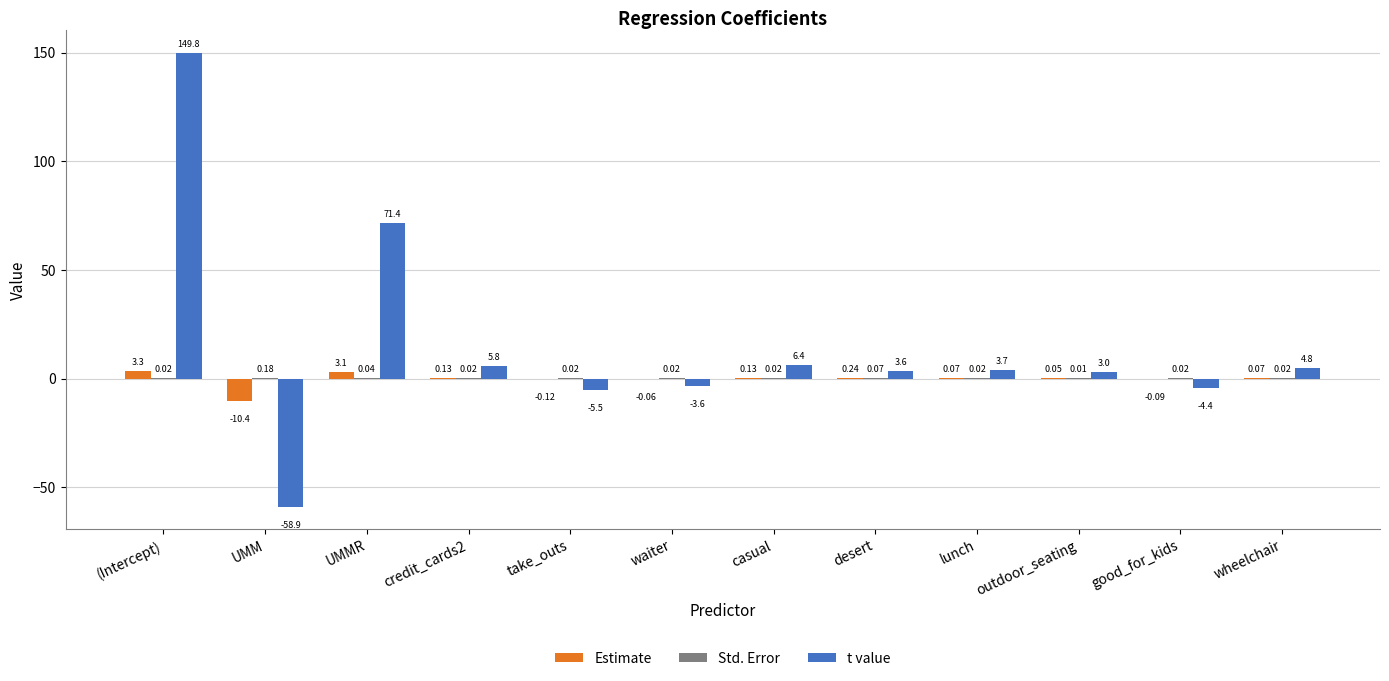

What is the sum of all Estimate values?

-3.5